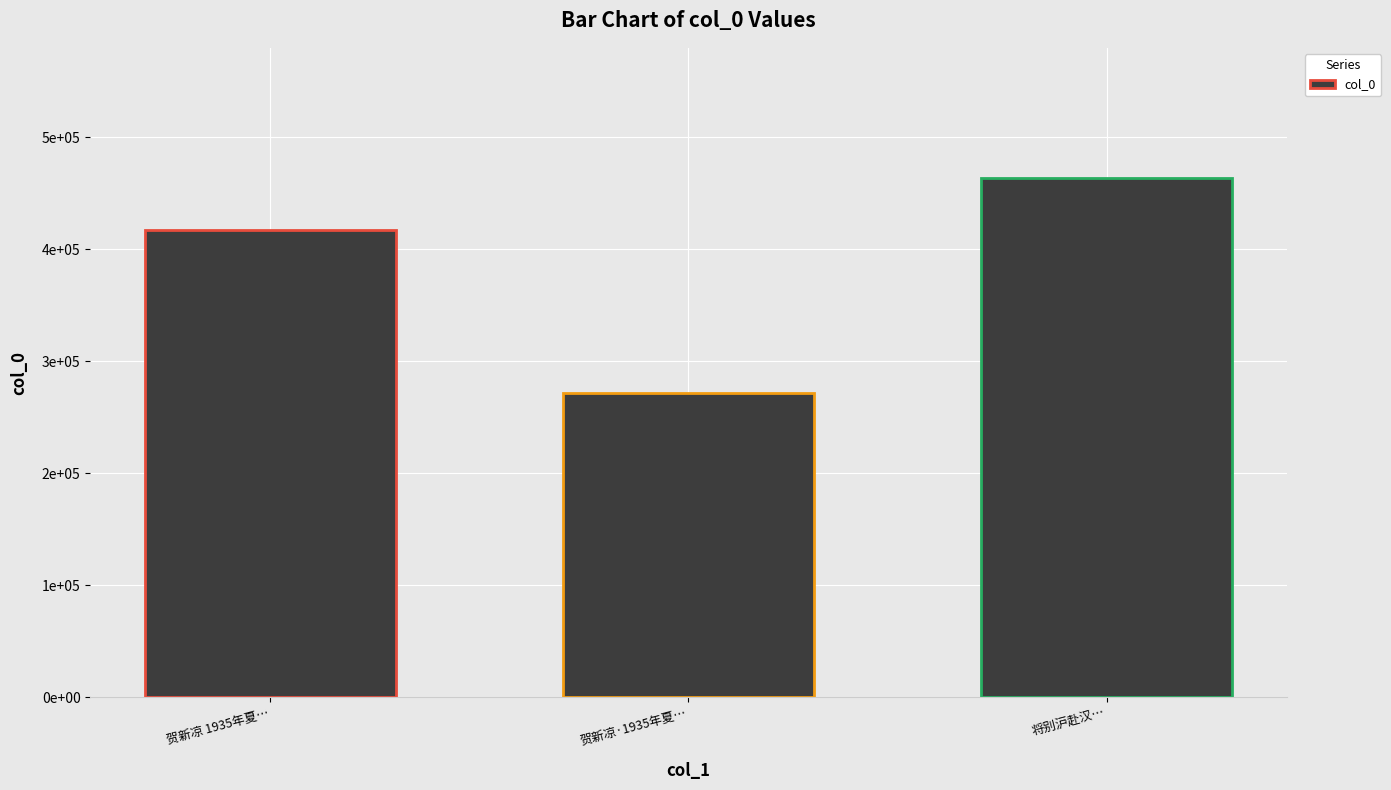

Which label corresponds to the smallest value in the chart?

贺新凉·1935年夏…